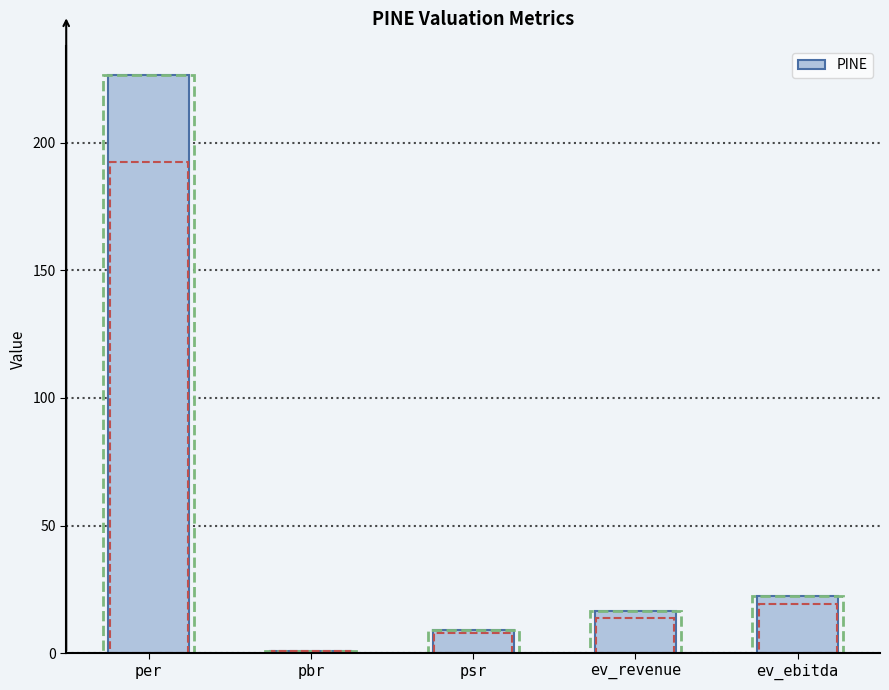

At which label is the value closest to 113?

ev_ebitda